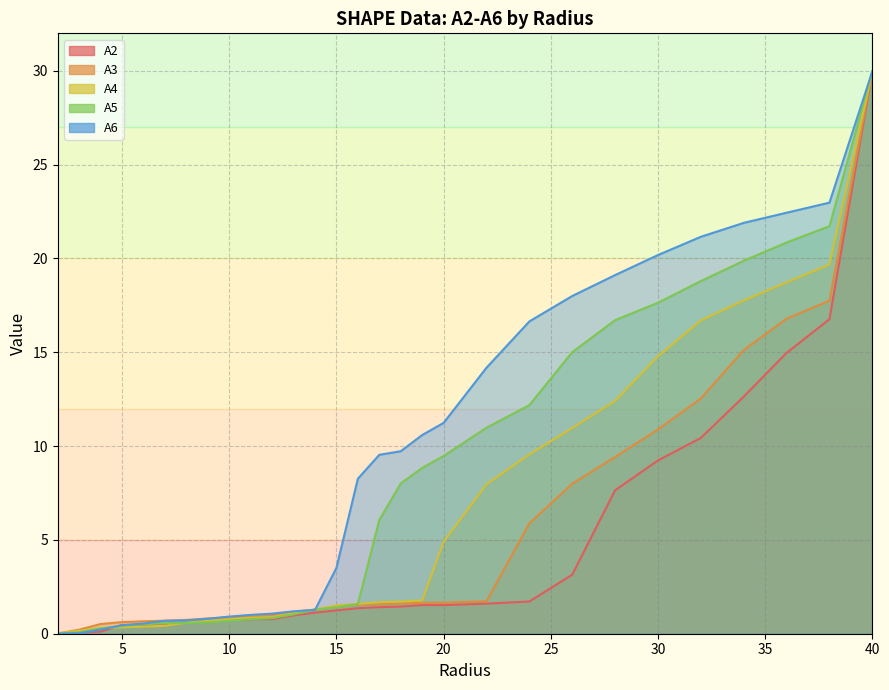

Count the number of categories in the chart.

29